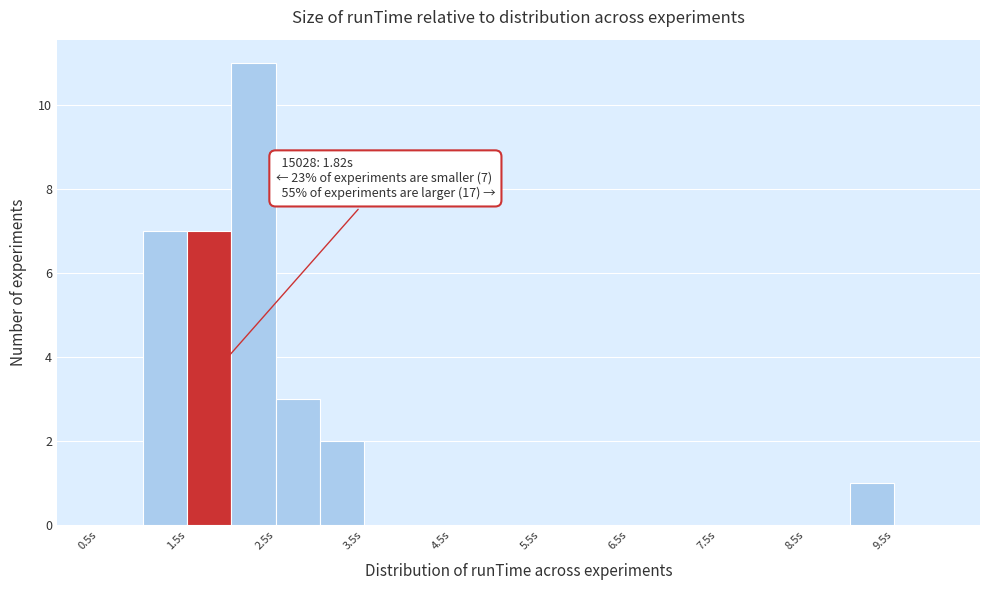

Which range on the x-axis has the tallest bar?

2.0 to 2.5